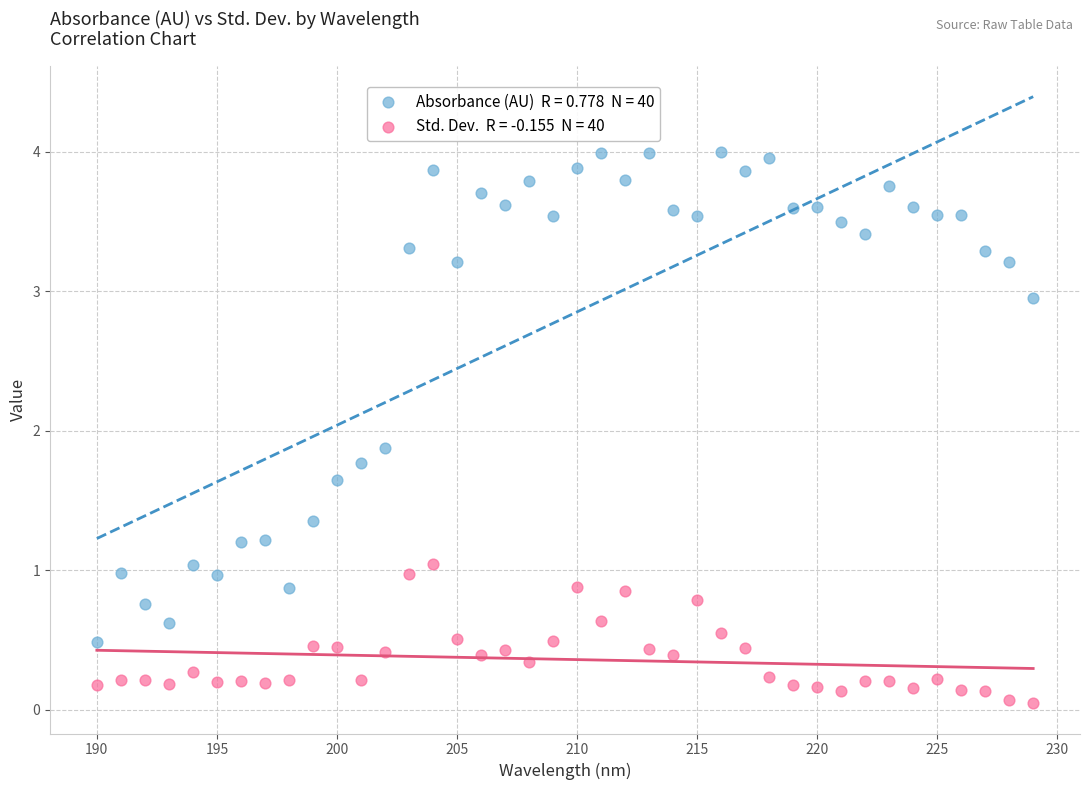

Across all data points, what is the range of Y values (max minus min)?

4.0